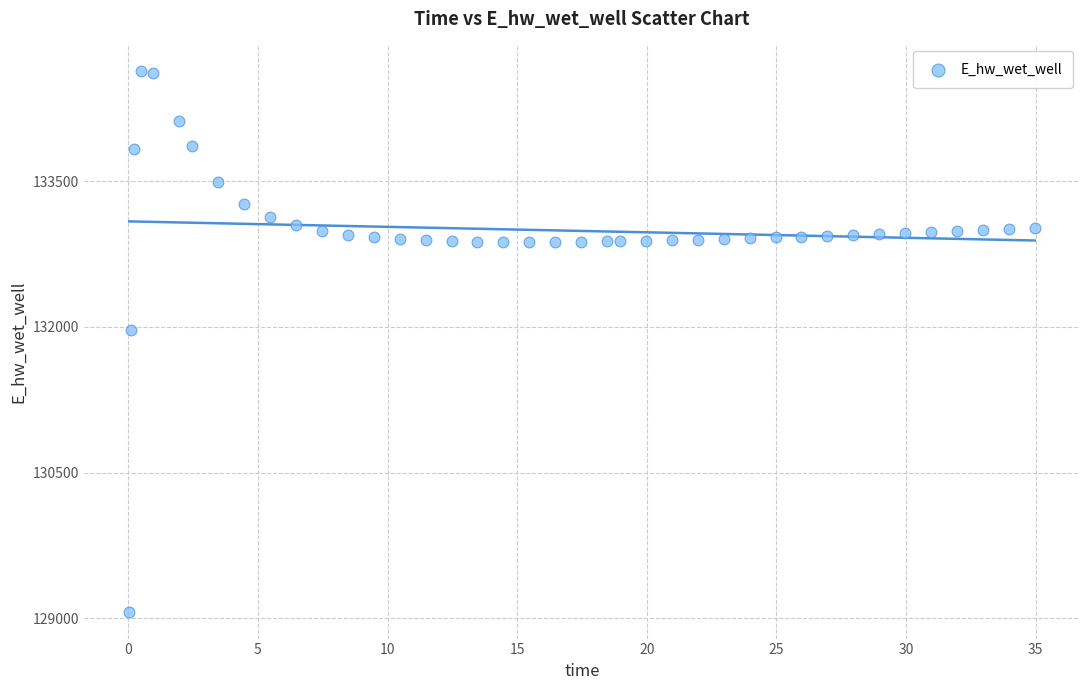

What Y value in the scatter plot is closest to 131849?

131970.0